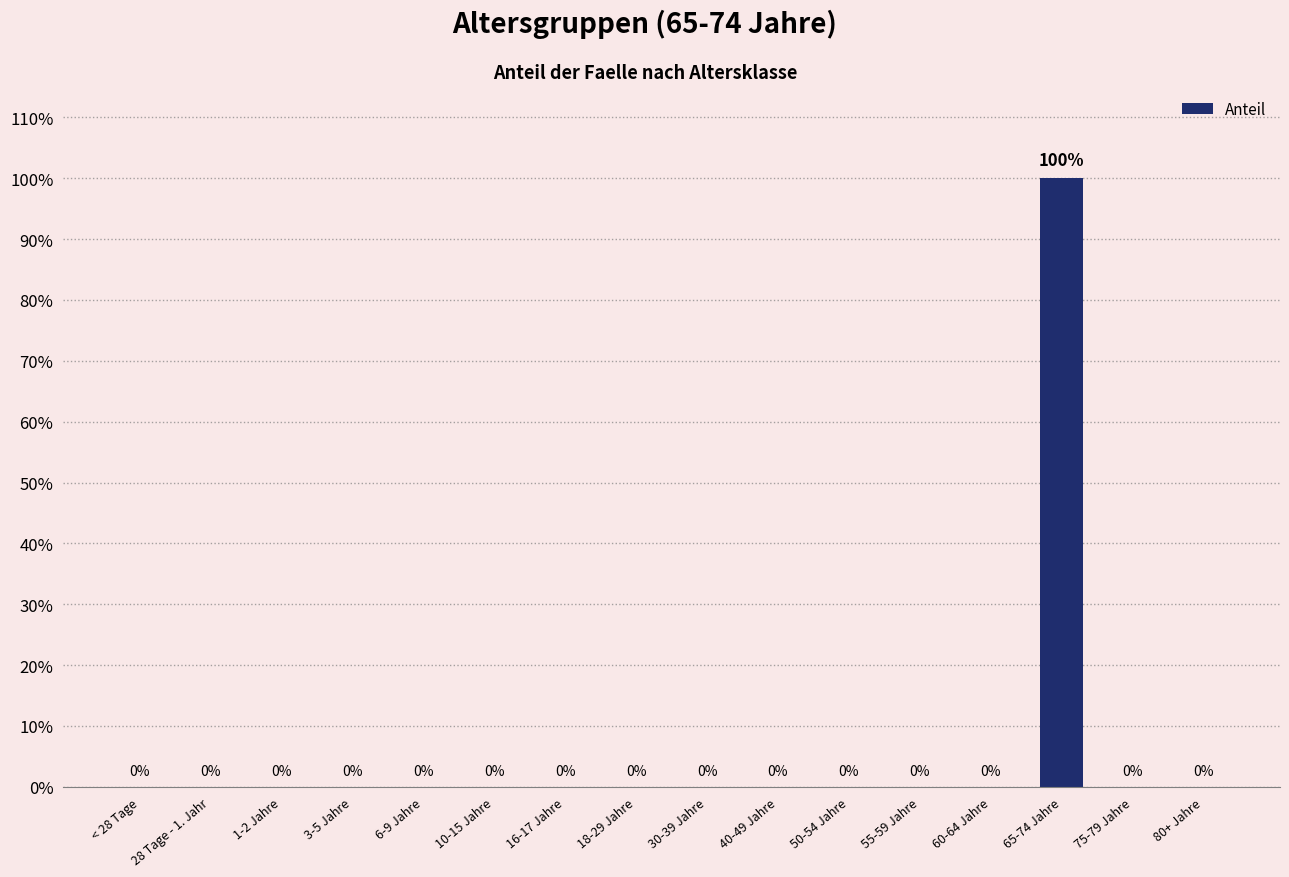

Does the chart contain stacked bars?

No